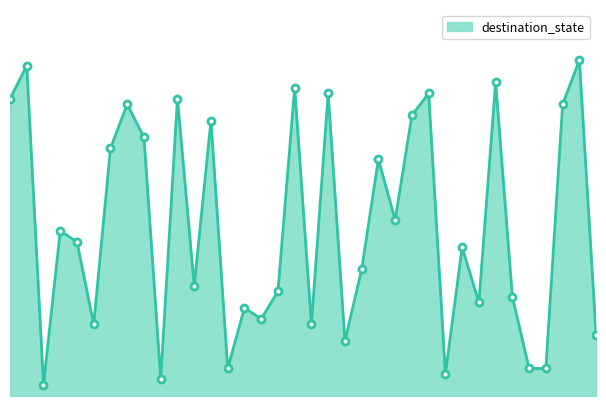

Which category has the highest value across all series?

34